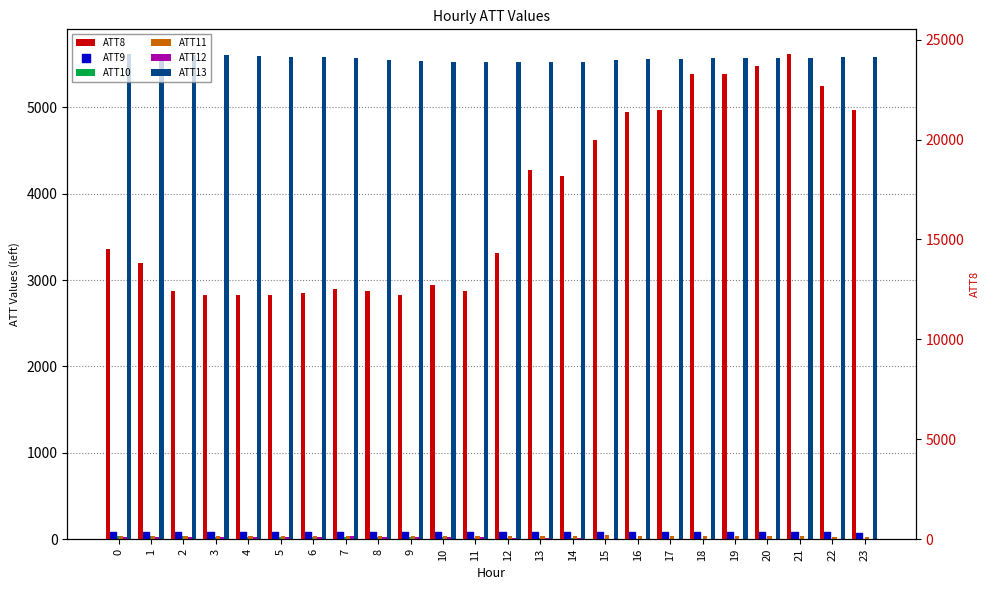

At which category is the sum across all series the highest?

21